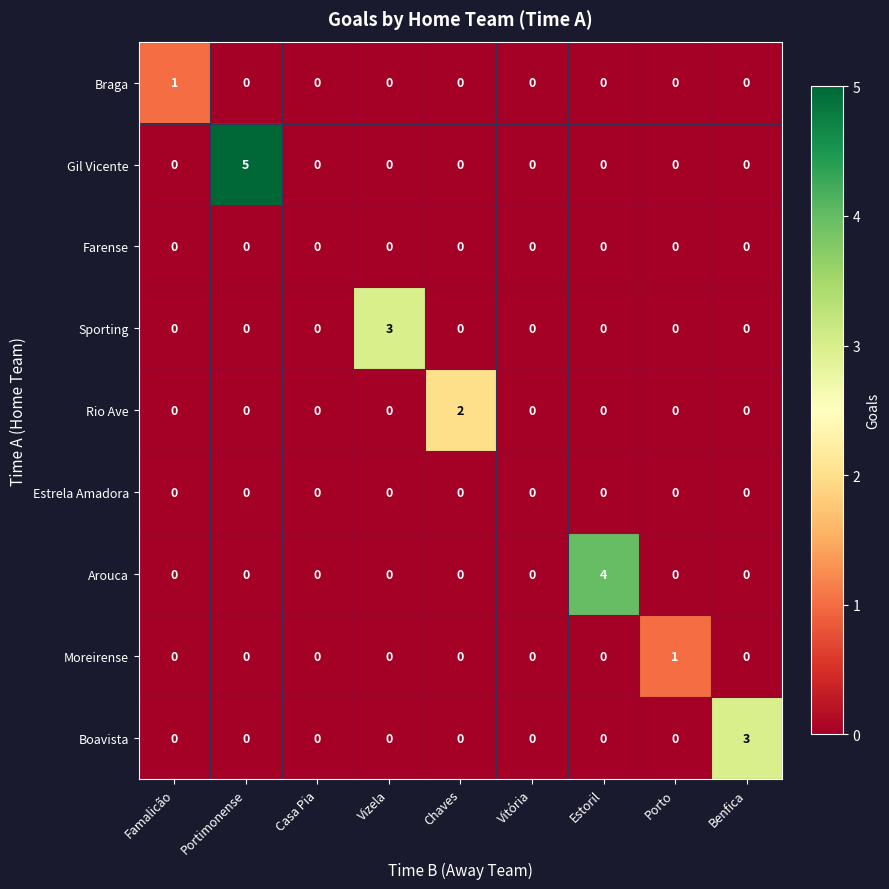

How many values in Rio Ave are above zero?

1